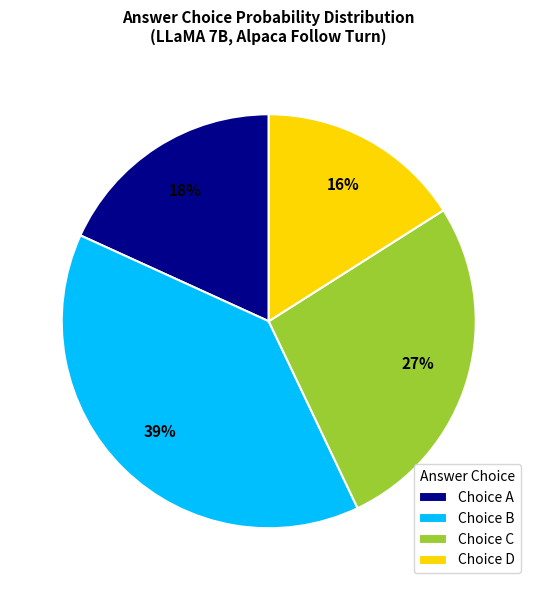

What percentage is the Choice C slice, to the nearest percent?

27%